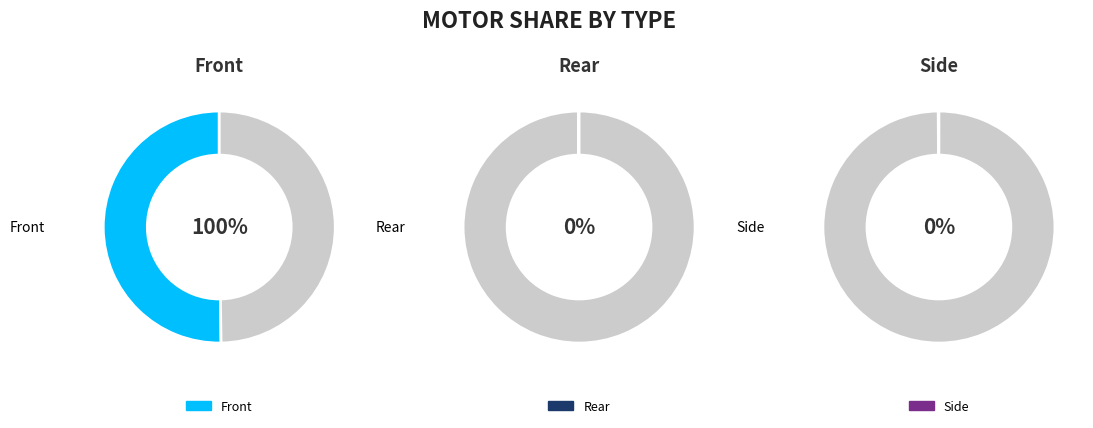

What is the change in value from Front to Side?

-1